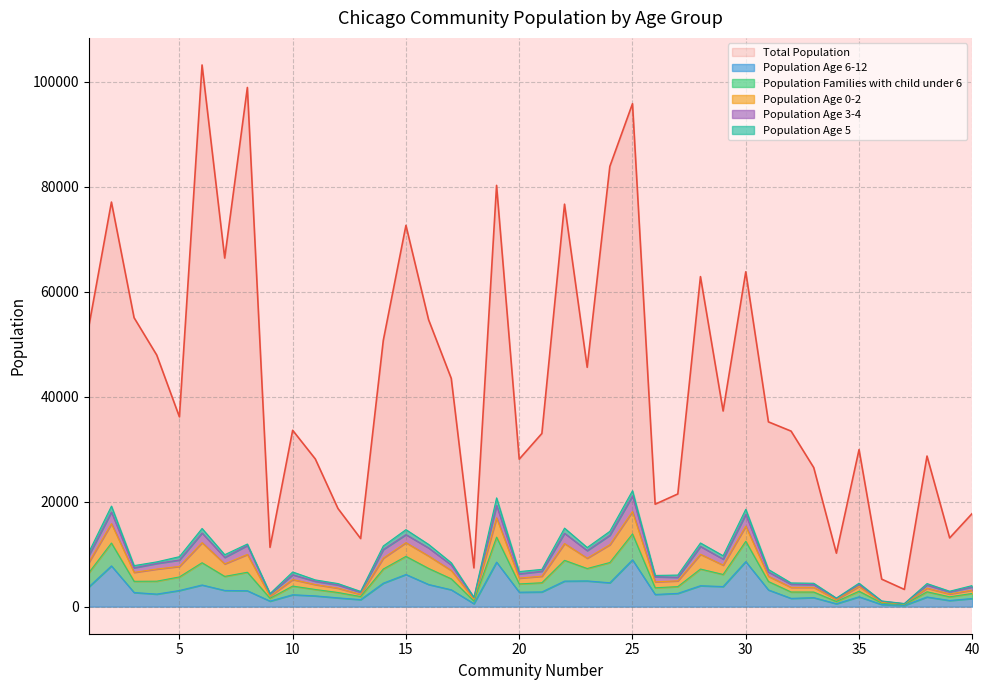

List the labels in order of Population Age 3-4 value, smallest first.

37, 36, 34, 18, 9, 13, 39, 40, 12, 38, 33, 35, 32, 11, 26, 27, 10, 20, 31, 21, 3, 17, 4, 5, 29, 7, 1, 23, 14, 16, 8, 28, 24, 15, 6, 22, 30, 2, 19, 25